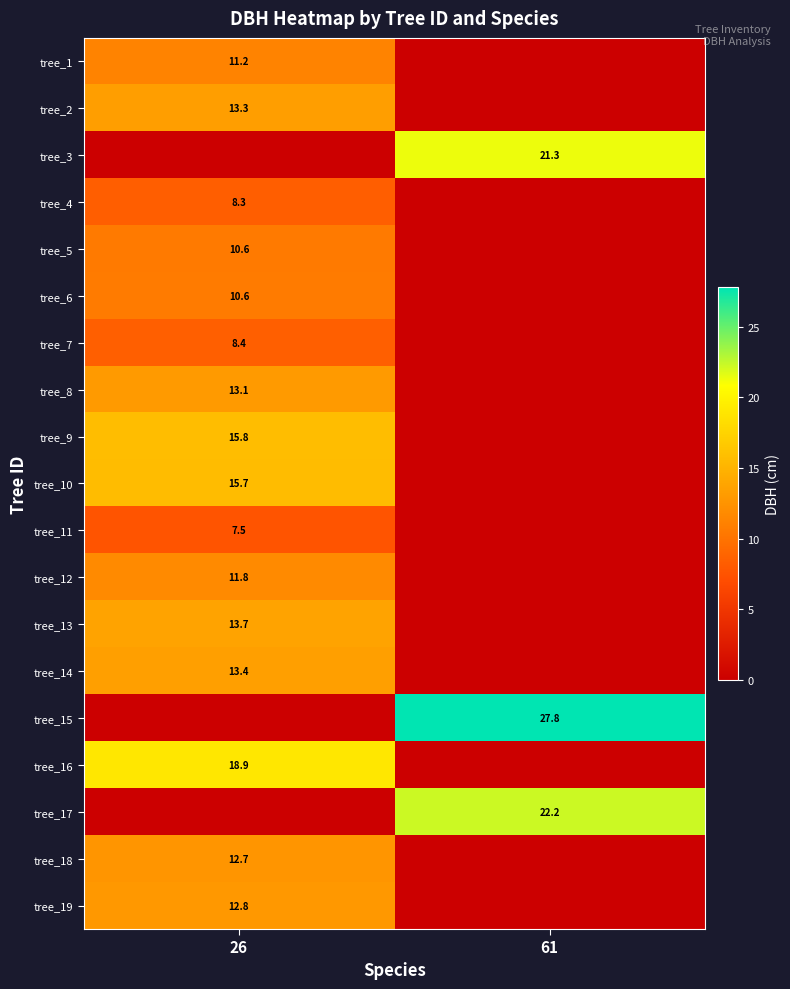

True or false: tree_13 has a value of 13.7 at 26.

True